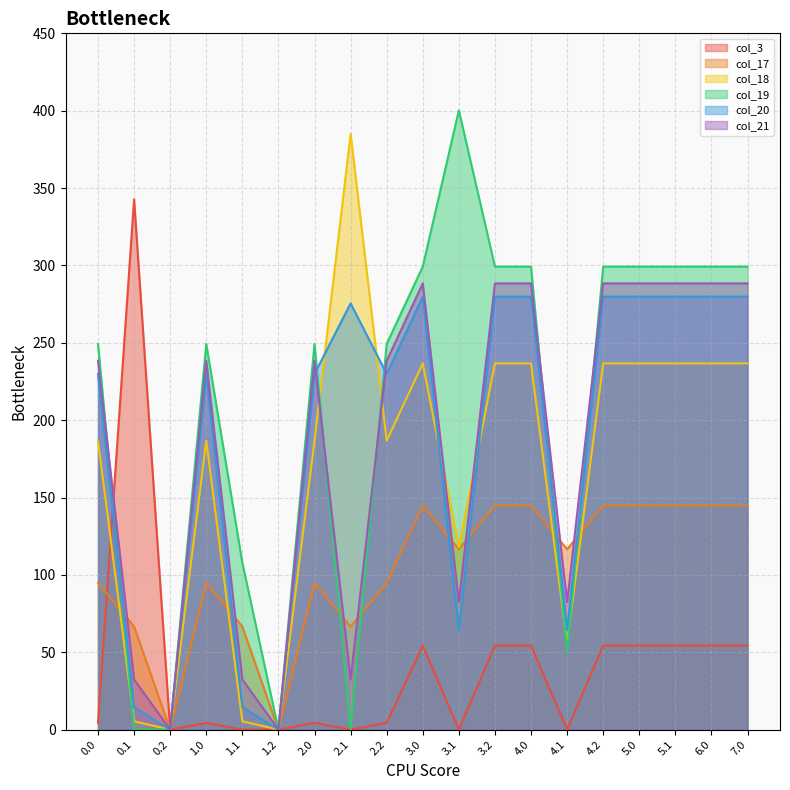

What is the label of the 12th point from the right?

2.1